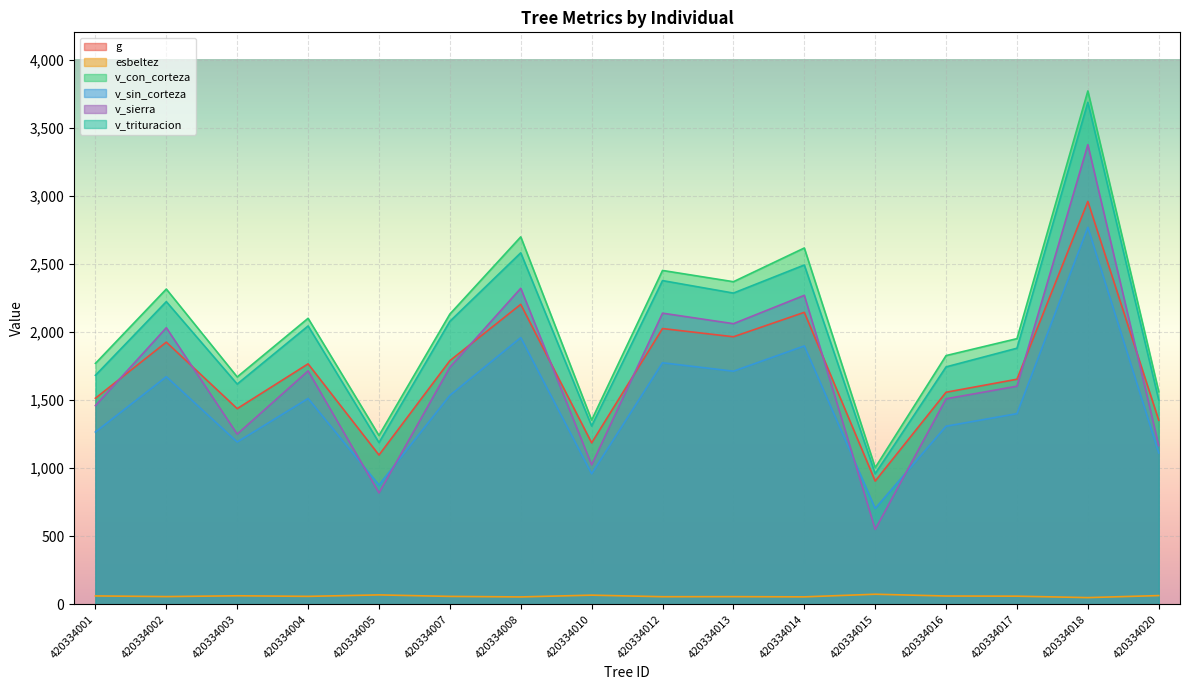

Reading right to left, list all the values displayed in this chart.

g: 420334020=1351.5	420334018=2958.3	420334017=1652.8	420334016=1557.3	420334015=905.0	420334014=2144.0	420334013=1964.6	420334012=2024.9	420334010=1185.5	420334008=2202.6	420334007=1789.1	420334005=1096.3	420334004=1765.8	420334003=1436.9	420334002=1925.1	420334001=1513.4
esbeltez: 420334020=64.1	420334018=49.3	420334017=59.7	420334016=61.0	420334015=74.1	420334014=54.8	420334013=56.3	420334012=55.8	420334010=67.3	420334008=54.3	420334007=58.1	420334005=69.2	420334004=58.4	420334003=62.7	420334002=56.7	420334001=61.6
v_con_corteza: 420334020=1561.2	420334018=3769.6	420334017=1950.8	420334016=1826.5	420334015=1003.8	420334014=2616.4	420334013=2368.8	420334012=2451.6	420334010=1352.7	420334008=2698.1	420334007=2131.1	420334005=1240.0	420334004=2100.2	420334003=1669.7	420334002=2314.9	420334001=1769.0
v_sin_corteza: 420334020=1111.7	420334018=2768.3	420334017=1400.1	420334016=1307.8	420334015=703.8	420334014=1897.1	420334013=1711.7	420334012=1773.6	420334010=958.4	420334008=1958.5	420334007=1534.2	420334005=875.8	420334004=1511.2	420334003=1191.8	420334002=1671.3	420334001=1265.2
v_sierra: 420334020=1165.7	420334018=3375.1	420334017=1601.6	420334016=1509.2	420334015=550.5	420334014=2268.9	420334013=2060.7	420334012=2137.9	420334010=1023.9	420334008=2320.7	420334007=1740.4	420334005=818.0	420334004=1713.9	420334003=1250.0	420334002=2031.0	420334001=1459.1
v_trituracion: 420334020=1500.5	420334018=3686.1	420334017=1880.5	420334016=1743.4	420334015=958.9	420334014=2491.6	420334013=2285.4	420334012=2377.1	420334010=1309.4	420334008=2581.0	420334007=2077.9	420334005=1187.5	420334004=2044.0	420334003=1617.3	420334002=2222.6	420334001=1681.6